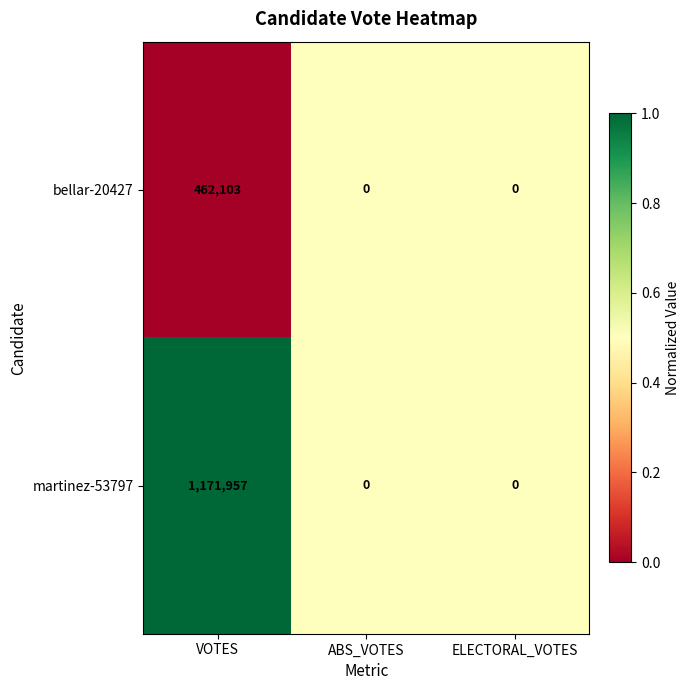

Between VOTES and ABS_VOTES, which series saw the biggest shift?

martinez-53797